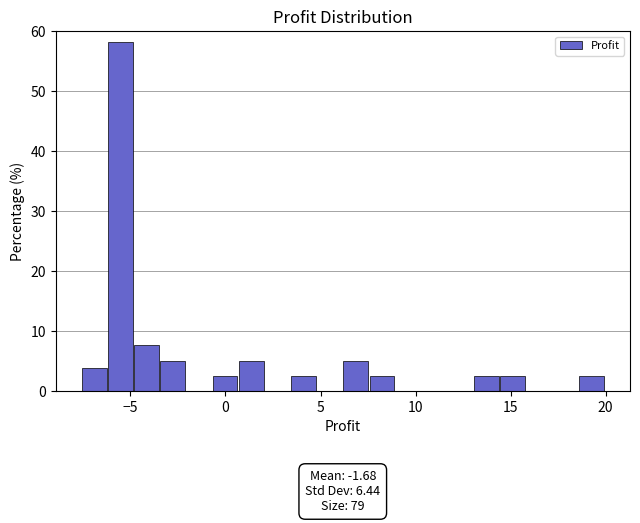

Read against the x-axis, roughly where is the centre of the tallest bar?

-5.5